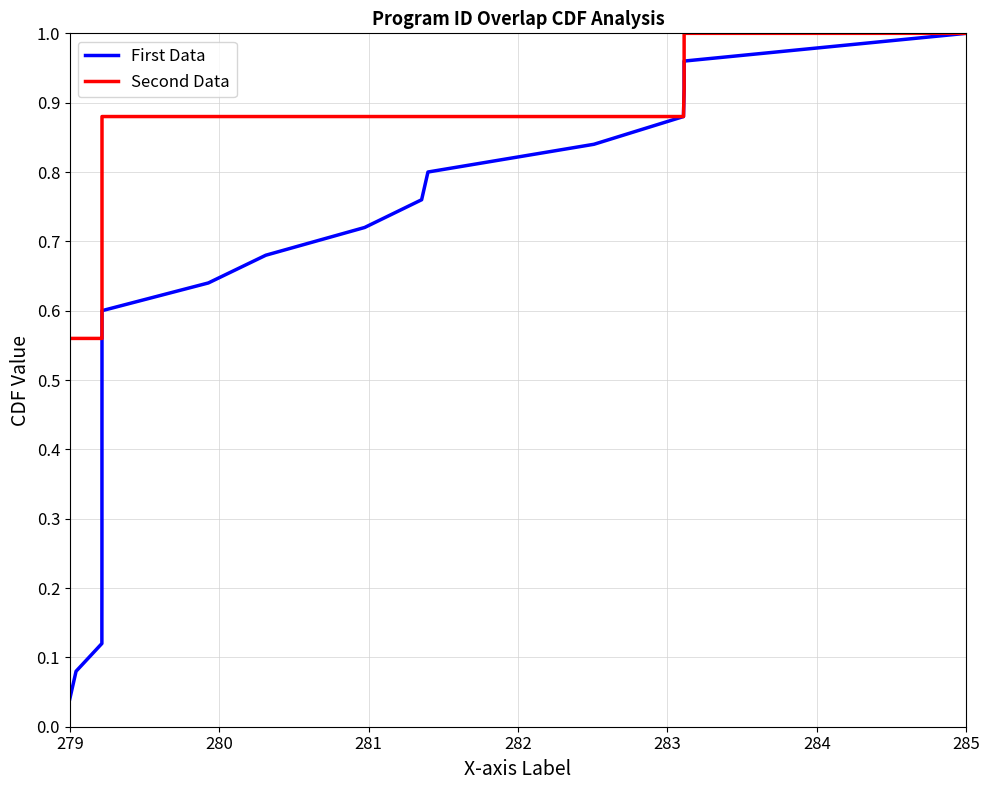

Which series has the largest total across all categories?

Second Data